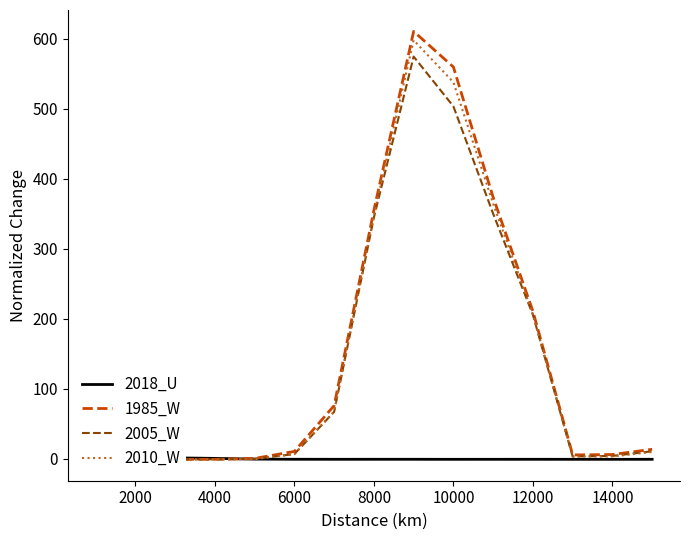

What is the maximum value shown in the chart?

610.6